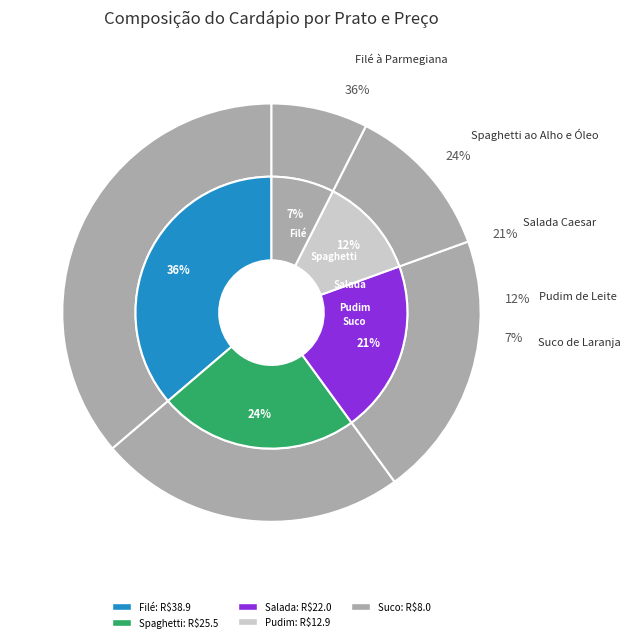

To the nearest percent, what is the combined percentage of Suco de Laranja and Pudim de Leite?

19%